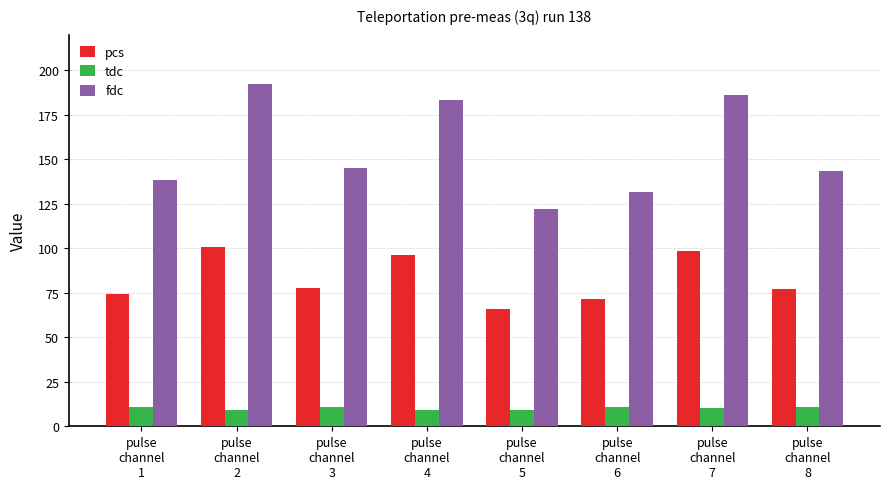

Are the bars grouped side by side (vs. stacked)?

Yes